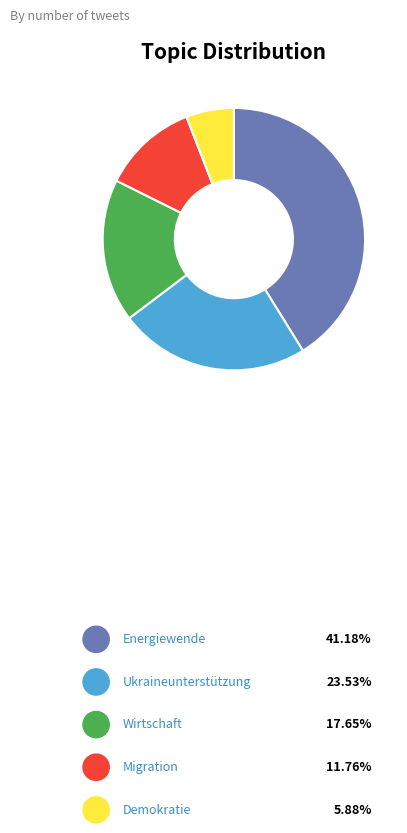

What is the change in value from Energiewende to Ukraineunterstützung?

-3